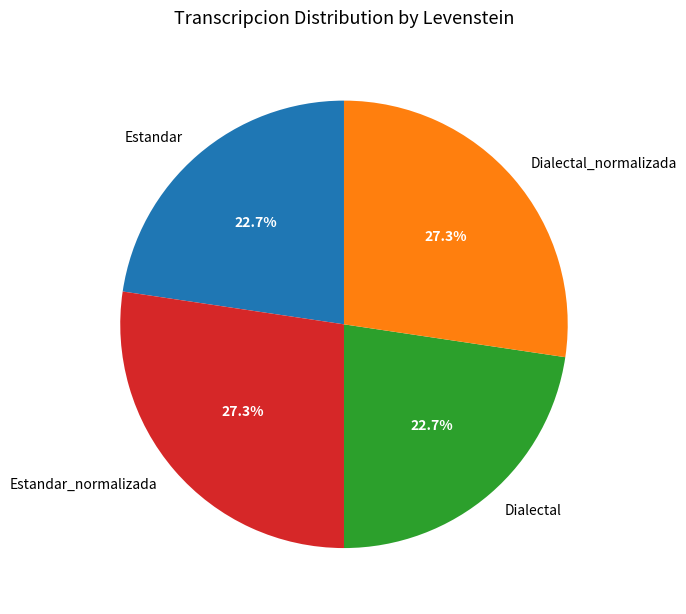

What is the total percentage of Dialectal and Estandar_normalizada?

50.0%